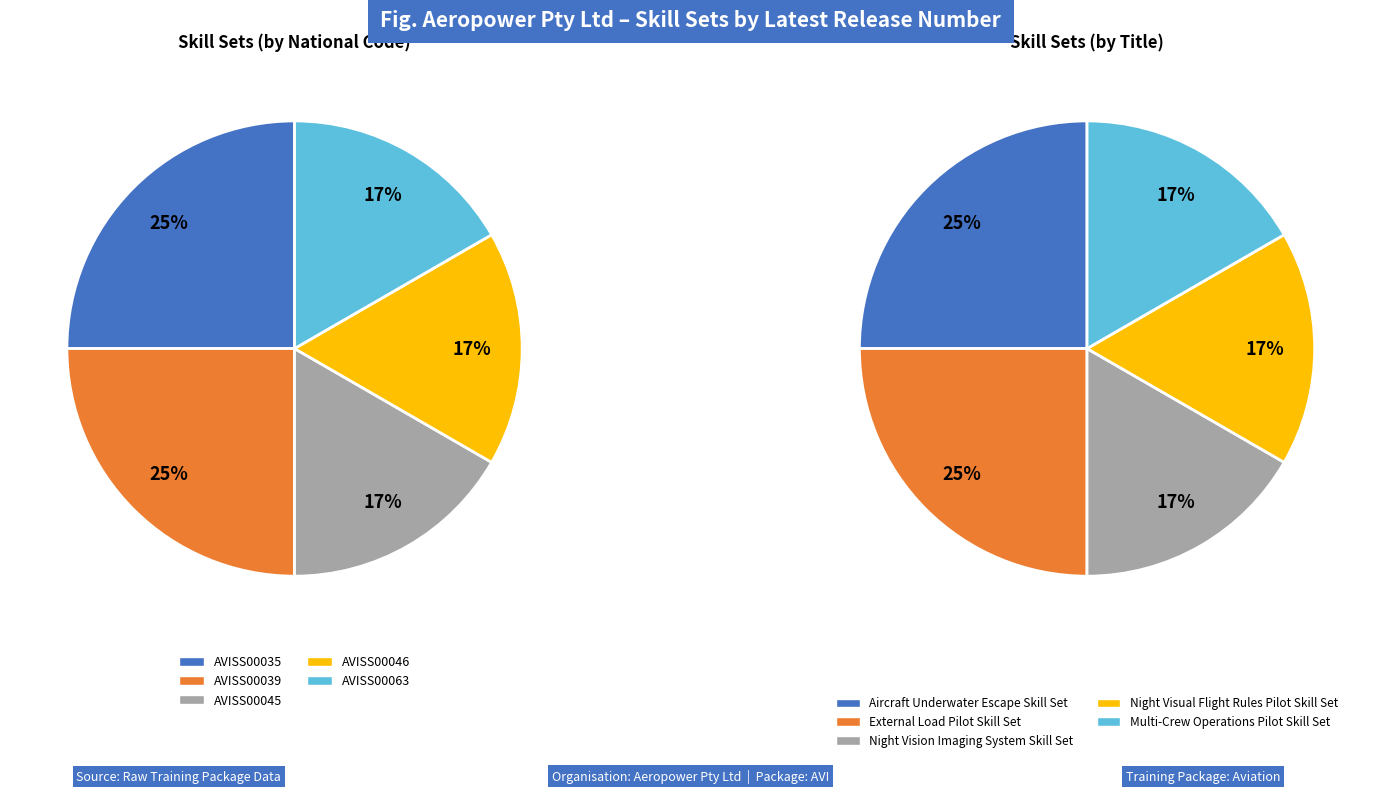

The 4 slice represents 17% of the pie. True or false?

True